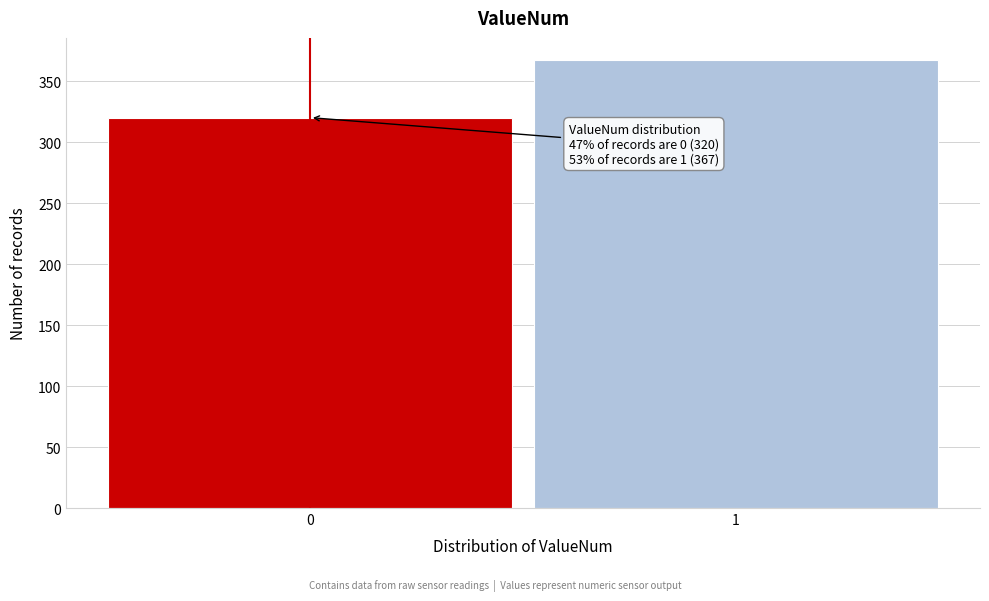

Reading right to left, what are all the values shown in this chart?

1=367	0=320